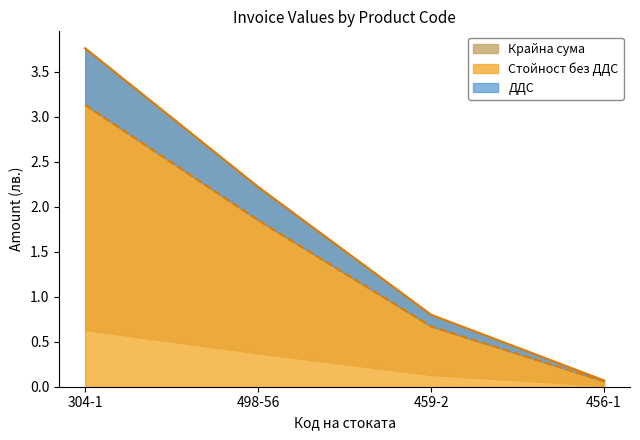

What is the sum of all Стойност без ДДС values?

5.7